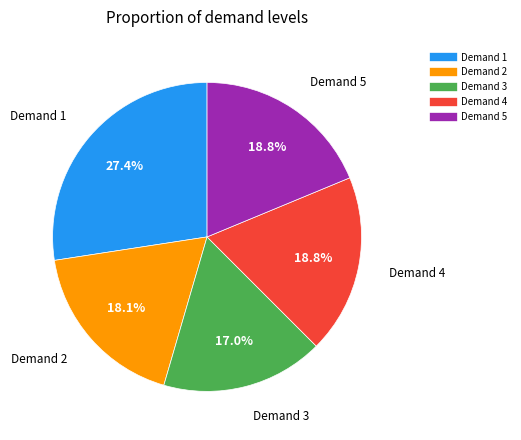

Is there a majority slice in this chart?

No